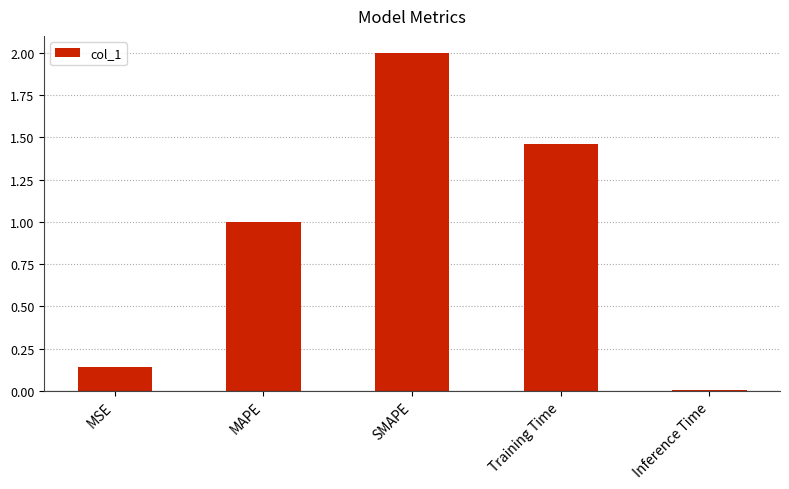

What is the change in value from SMAPE to Training Time?

-0.5